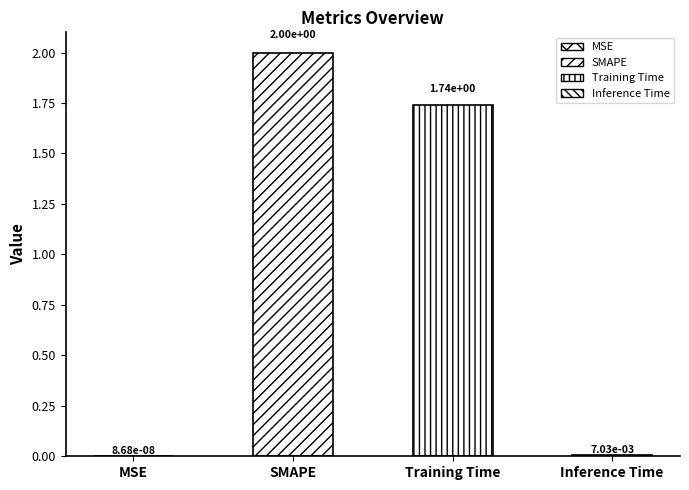

What is the value of the 2nd bar from the left?

2.0